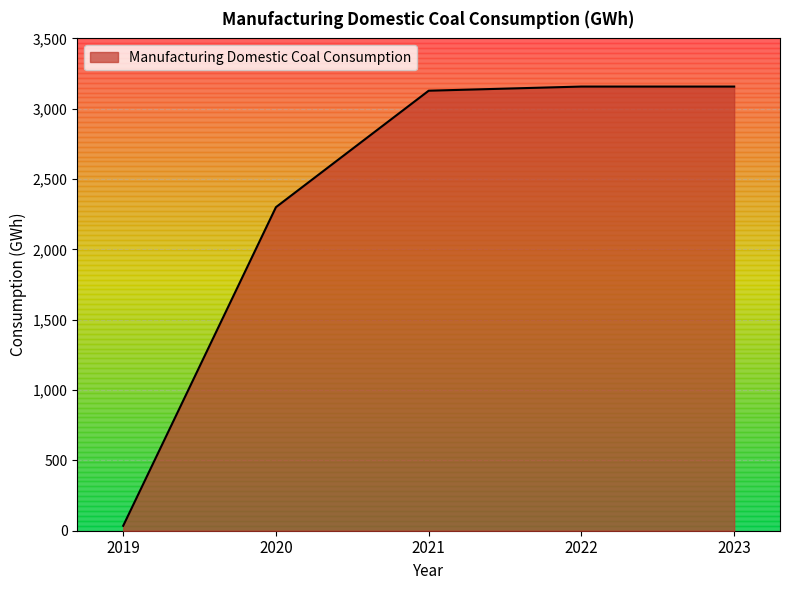

True or false: the data has more than 1 interior local peaks.

False